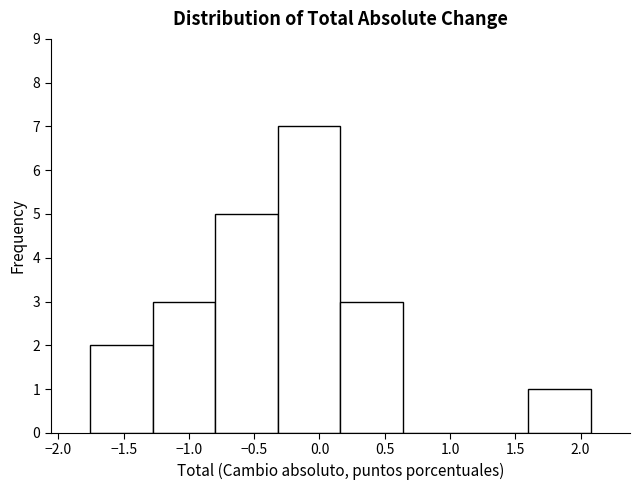

Reading left to right, transcribe this chart: for each bar, give the range it covers on the x-axis and its height. Neither the bar edges nor the heights are printed on the chart, so give them approximately, as read against the axes.

-1.75 to -1.30: 2
-1.30 to -0.80: 3
-0.80 to -0.30: 5
-0.30 to 0.15: 7
0.15 to 0.65: 3
0.65 to 1.10: 0
1.10 to 1.60: 0
1.60 to 2.10: 1